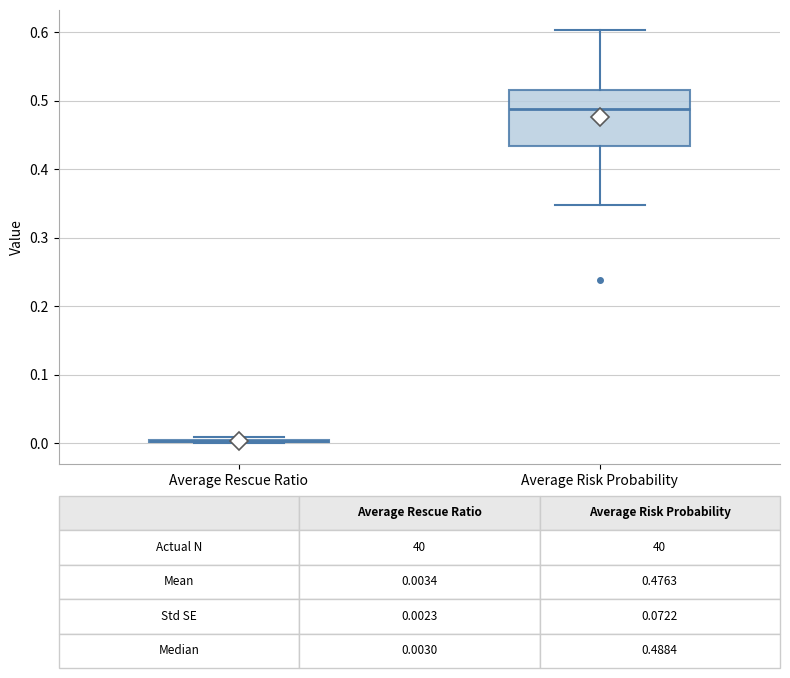

Comparing the boxes themselves (not the whiskers), which one is the tallest?

Average Risk Probability